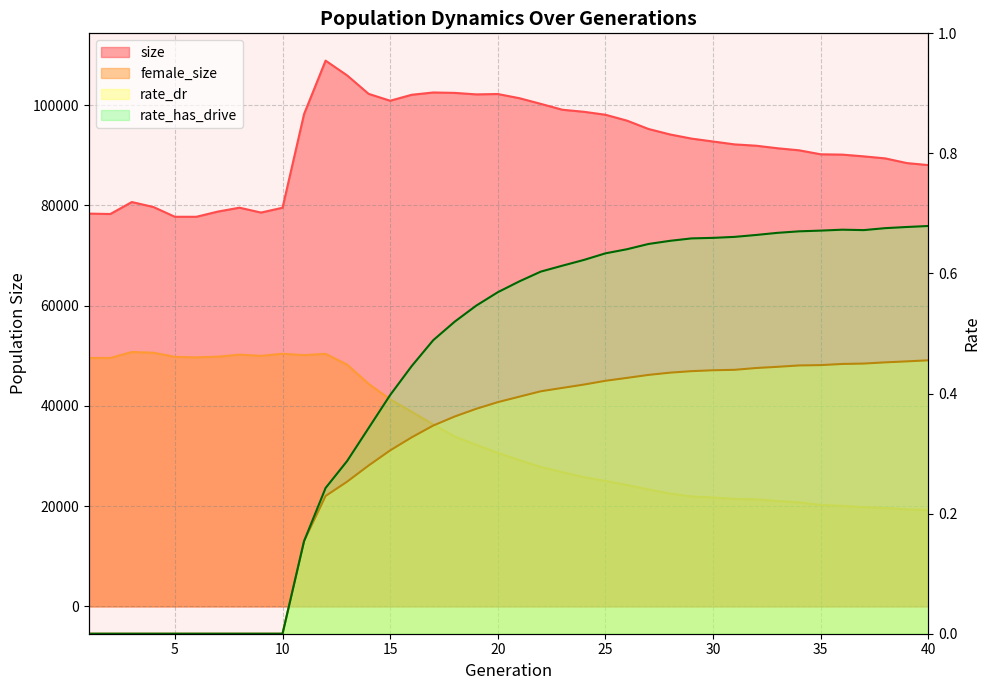

Reading left to right, list all the values displayed in this chart.

size: 1=78349.0	2=78269.0	3=80657.0	4=79670.0	5=77719.0	6=77717.0	7=78759.0	8=79530.0	9=78557.0	10=79523.0	11=98203.0	12=108861.0	13=105916.0	14=102229.0	15=100862.0	16=102050.0	17=102508.0	18=102427.0	19=102128.0	20=102202.0	21=101370.0	22=100233.0	23=99066.0	24=98656.0	25=98066.0	26=96895.0	27=95228.0	28=94137.0	29=93308.0	30=92729.0	31=92154.0	32=91891.0	33=91379.0	34=90972.0	35=90178.0	36=90115.0	37=89766.0	38=89361.0	39=88428.0	40=88026.0
female_size: 1=49538.0	2=49556.0	3=50743.0	4=50601.0	5=49779.0	6=49675.0	7=49815.0	8=50220.0	9=49983.0	10=50387.0	11=50125.0	12=50371.0	13=48230.0	14=44394.0	15=41304.0	16=38829.0	17=36294.0	18=33899.0	19=32246.0	20=30635.0	21=29187.0	22=27823.0	23=26778.0	24=25789.0	25=25042.0	26=24221.0	27=23343.0	28=22513.0	29=21938.0	30=21734.0	31=21470.0	32=21354.0	33=21043.0	34=20761.0	35=20249.0	36=20070.0	37=19780.0	38=19642.0	39=19374.0	40=19240.0
rate_dr: 1=0.0	2=0.0	3=0.0	4=0.0	5=0.0	6=0.0	7=0.0	8=0.0	9=0.0	10=0.0	11=0.2	12=0.2	13=0.3	14=0.3	15=0.3	16=0.3	17=0.3	18=0.4	19=0.4	20=0.4	21=0.4	22=0.4	23=0.4	24=0.4	25=0.4	26=0.4	27=0.4	28=0.4	29=0.4	30=0.4	31=0.4	32=0.4	33=0.4	34=0.4	35=0.4	36=0.4	37=0.4	38=0.5	39=0.5	40=0.5
rate_has_drive: 1=0.0	2=0.0	3=0.0	4=0.0	5=0.0	6=0.0	7=0.0	8=0.0	9=0.0	10=0.0	11=0.2	12=0.2	13=0.3	14=0.3	15=0.4	16=0.4	17=0.5	18=0.5	19=0.5	20=0.6	21=0.6	22=0.6	23=0.6	24=0.6	25=0.6	26=0.6	27=0.6	28=0.7	29=0.7	30=0.7	31=0.7	32=0.7	33=0.7	34=0.7	35=0.7	36=0.7	37=0.7	38=0.7	39=0.7	40=0.7